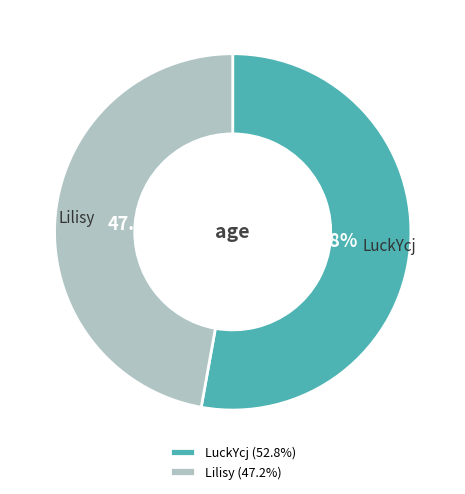

Which category accounts for the majority?

LuckYcj (52.8%)